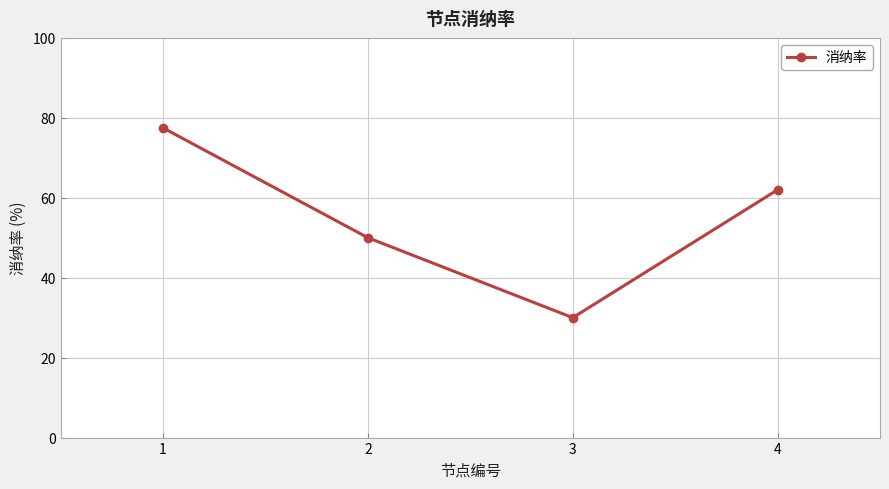

How many data points are less than 61?

2